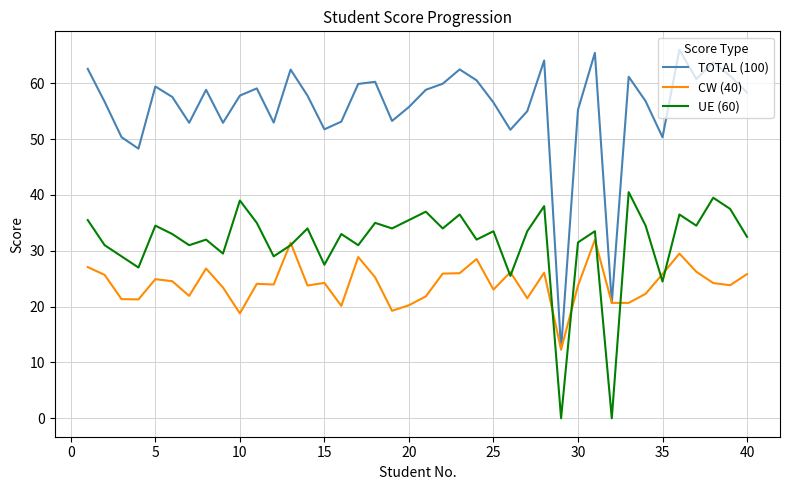

Is this an area chart (filled region under the line)?

No